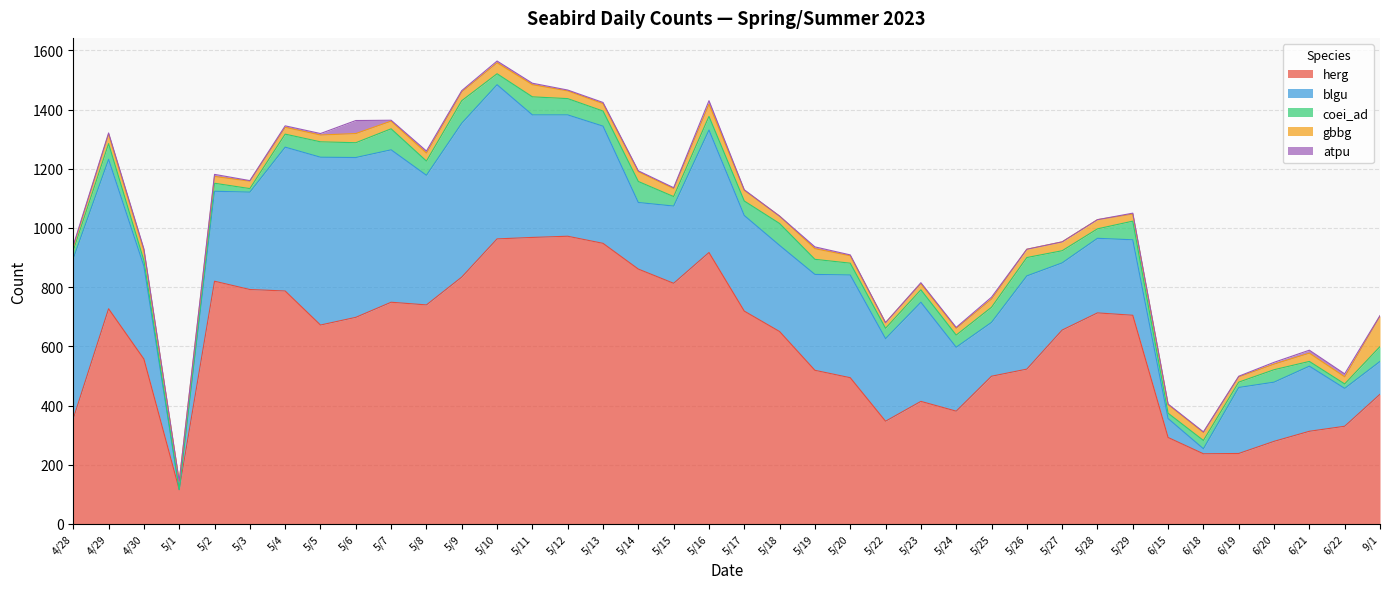

Reading left to right, list all the values displayed in this chart.

herg: 4/28=356	4/29=727	4/30=557	5/1=116	5/2=820	5/3=792	5/4=787	5/5=672	5/6=698	5/7=749	5/8=740	5/9=834	5/10=963	5/11=968	5/12=972	5/13=948	5/14=861	5/15=813	5/16=917	5/17=719	5/18=650	5/19=519	5/20=494	5/22=347	5/23=414	5/24=381	5/25=499	5/26=523	5/27=655	5/28=713	5/29=705	6/15=292	6/18=237	6/19=238	6/20=279	6/21=313	6/22=330	9/1=438
blgu: 4/28=541	4/29=505	4/30=314	5/1=0	5/2=304	5/3=329	5/4=486	5/5=567	5/6=540	5/7=515	5/8=438	5/9=520	5/10=521	5/11=414	5/12=410	5/13=396	5/14=225	5/15=261	5/16=414	5/17=323	5/18=291	5/19=324	5/20=347	5/22=279	5/23=335	5/24=216	5/25=182	5/26=315	5/27=227	5/28=252	5/29=255	6/15=64	6/18=17	6/19=223	6/20=200	6/21=220	6/22=128	9/1=111
coei_ad: 4/28=27	4/29=53	4/30=19	5/1=0	5/2=27	5/3=12	5/4=44	5/5=52	5/6=50	5/7=71	5/8=48	5/9=76	5/10=37	5/11=61	5/12=55	5/13=51	5/14=71	5/15=32	5/16=46	5/17=49	5/18=74	5/19=51	5/20=40	5/22=35	5/23=42	5/24=41	5/25=51	5/26=62	5/27=41	5/28=32	5/29=63	6/15=18	6/18=28	6/19=18	6/20=42	6/21=16	6/22=15	9/1=50
gbbg: 4/28=12	4/29=32	4/30=34	5/1=28	5/2=23	5/3=25	5/4=23	5/5=23	5/6=31	5/7=26	5/8=27	5/9=30	5/10=37	5/11=41	5/12=26	5/13=25	5/14=33	5/15=27	5/16=41	5/17=36	5/18=25	5/19=36	5/20=25	5/22=19	5/23=21	5/24=23	5/25=28	5/26=28	5/27=30	5/28=31	5/29=24	6/15=29	6/18=27	6/19=18	6/20=19	6/21=28	6/22=24	9/1=103
atpu: 4/28=5	4/29=4	4/30=5	5/1=0	5/2=7	5/3=2	5/4=5	5/5=5	5/6=44	5/7=3	5/8=7	5/9=4	5/10=6	5/11=5	5/12=3	5/13=4	5/14=3	5/15=3	5/16=12	5/17=2	5/18=0	5/19=6	5/20=3	5/22=0	5/23=3	5/24=3	5/25=6	5/26=0	5/27=0	5/28=0	5/29=3	6/15=2	6/18=2	6/19=2	6/20=6	6/21=10	6/22=10	9/1=2